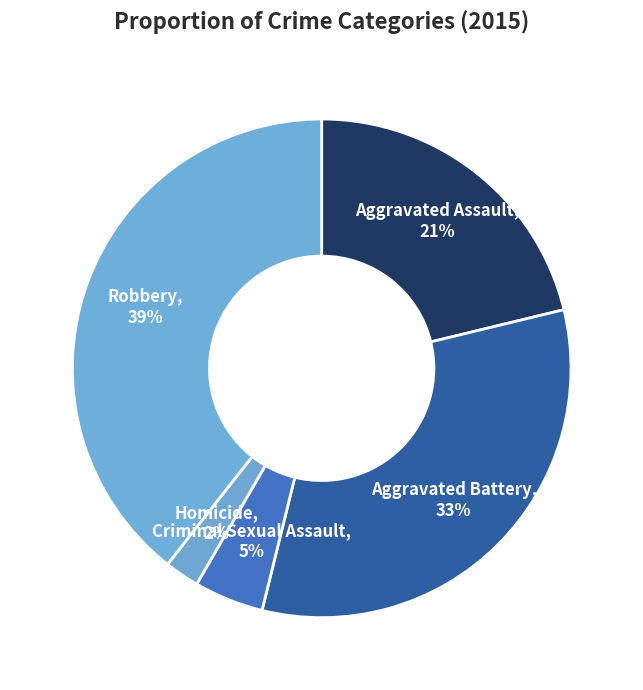

What percentage is the Homicide slice, to the nearest percent?

2%